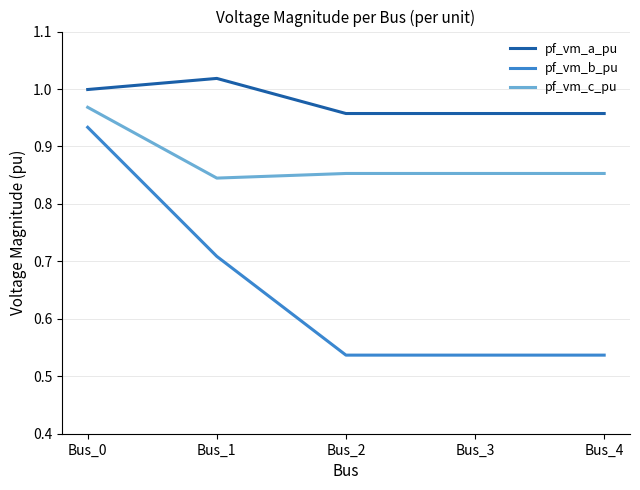

At which category is the sum across all series the highest?

Bus_0